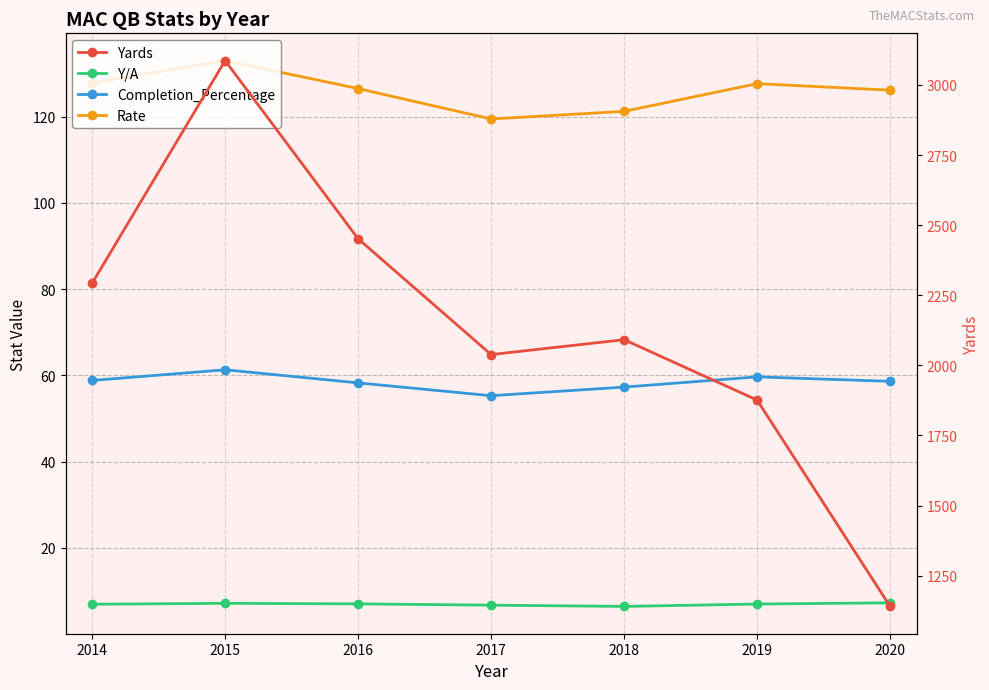

Between 2015 and 2018, which is larger?

2015